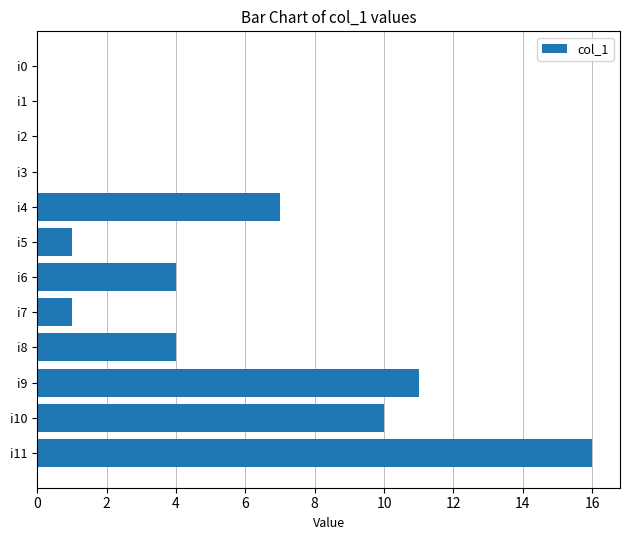

What is the greatest value displayed?

16